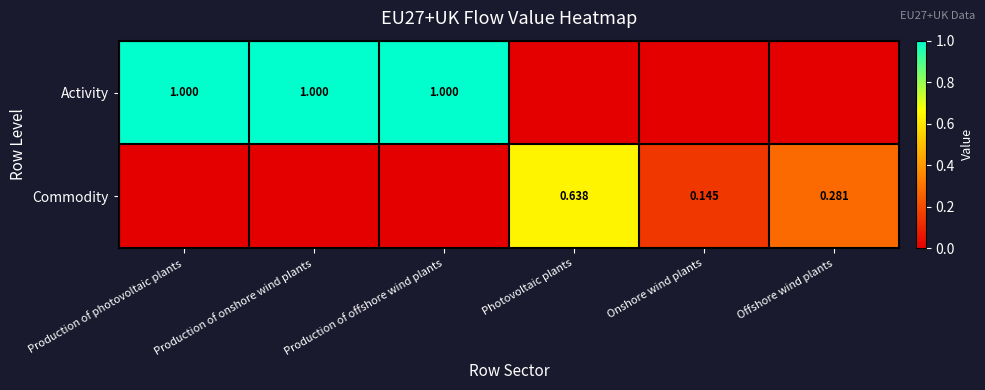

Rank the categories by Commodity value from highest to lowest.

Photovoltaic plants, Offshore wind plants, Onshore wind plants, Production of photovoltaic plants, Production of onshore wind plants, Production of offshore wind plants